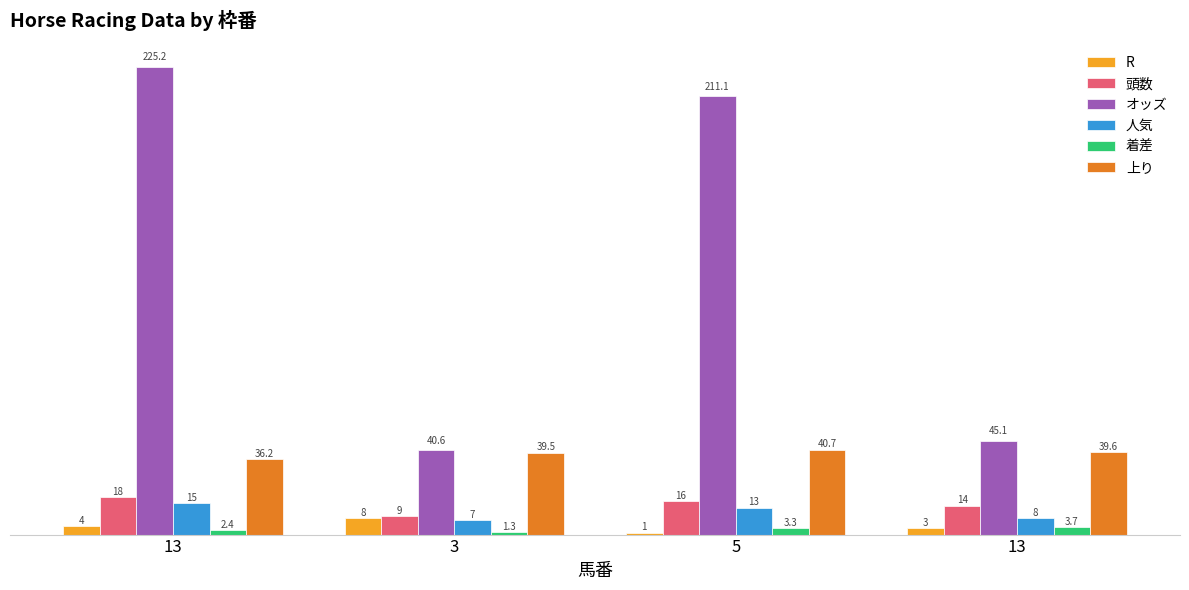

What are all the series names shown in the legend?

R, 頭数, オッズ, 人気, 着差, 上り